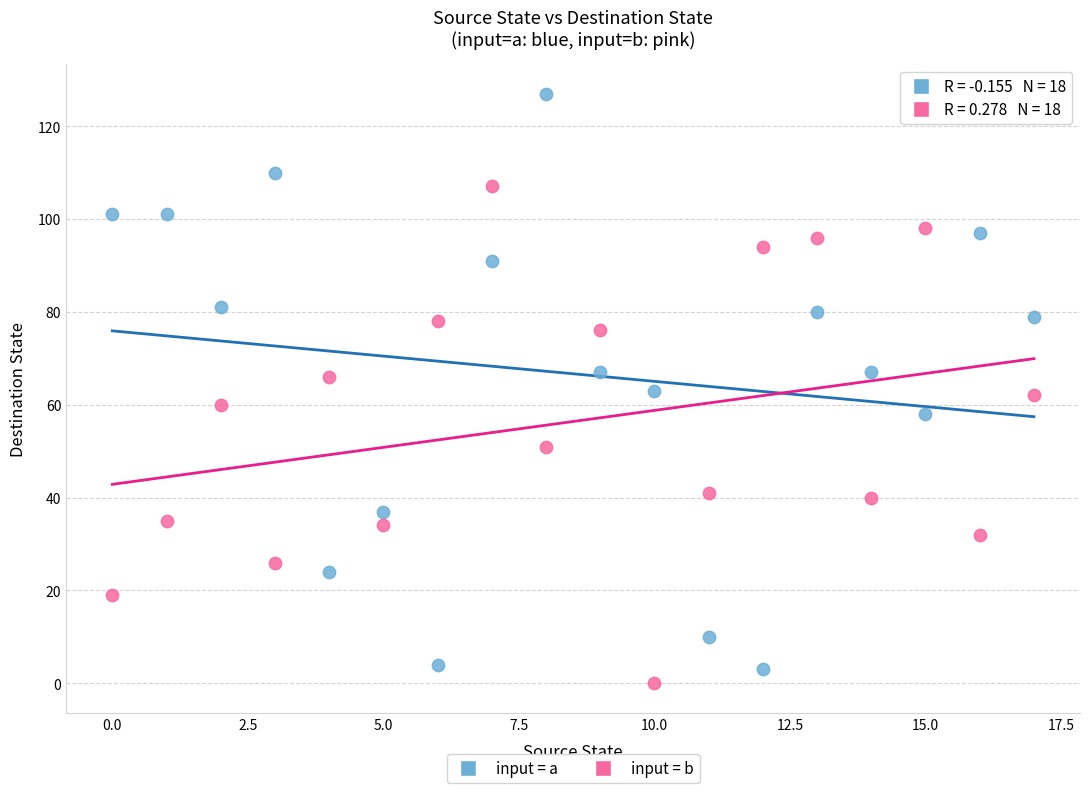

What are all the series names shown in the legend?

input = a, input = b